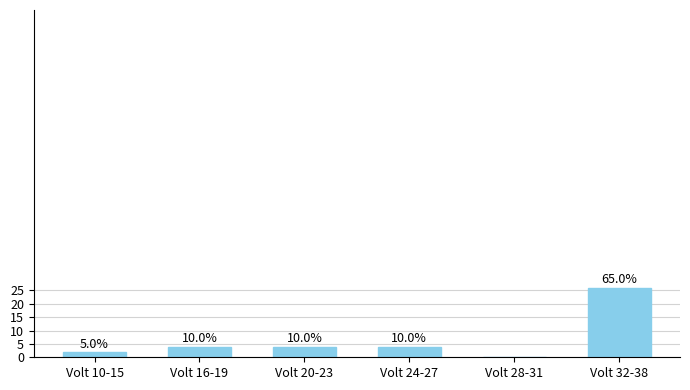

Does the chart contain any negative values?

No